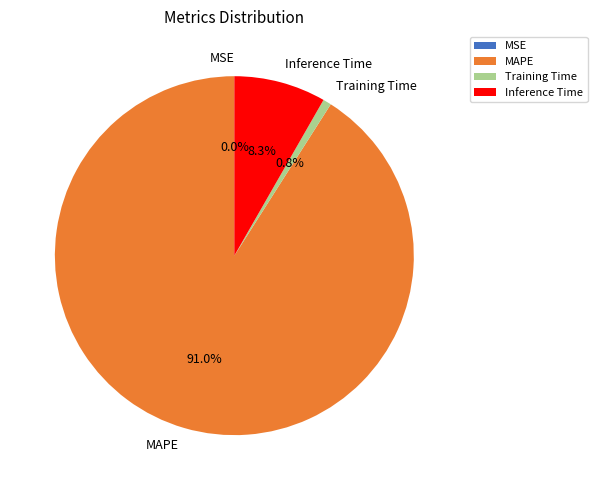

True or false: MAPE accounts for 83% of the total.

False